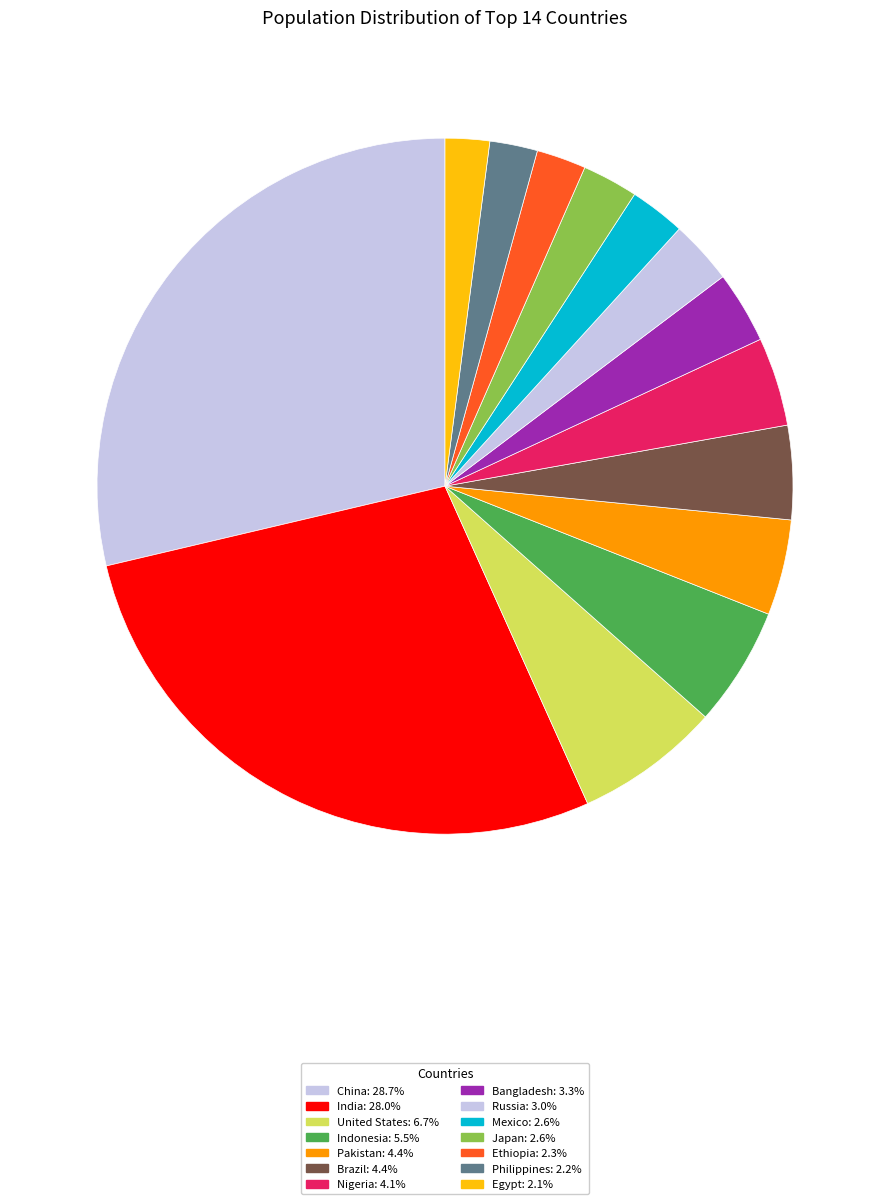

What is the largest slice in the pie chart?

China